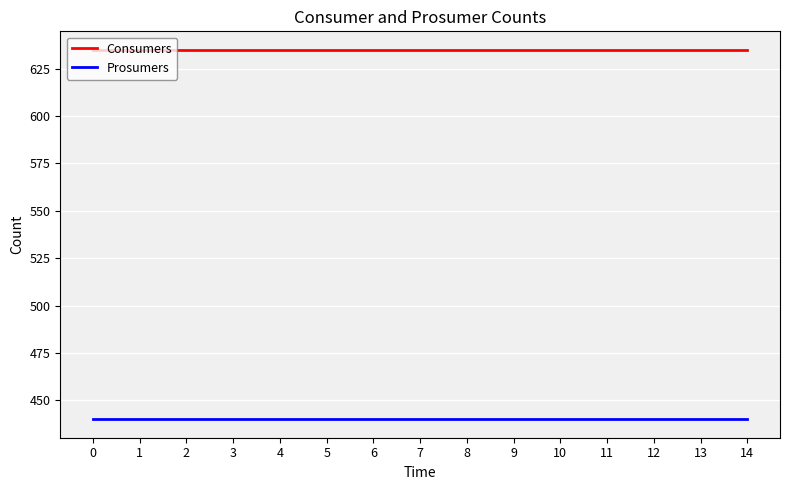

What is the difference between the highest and lowest values at 6?

195